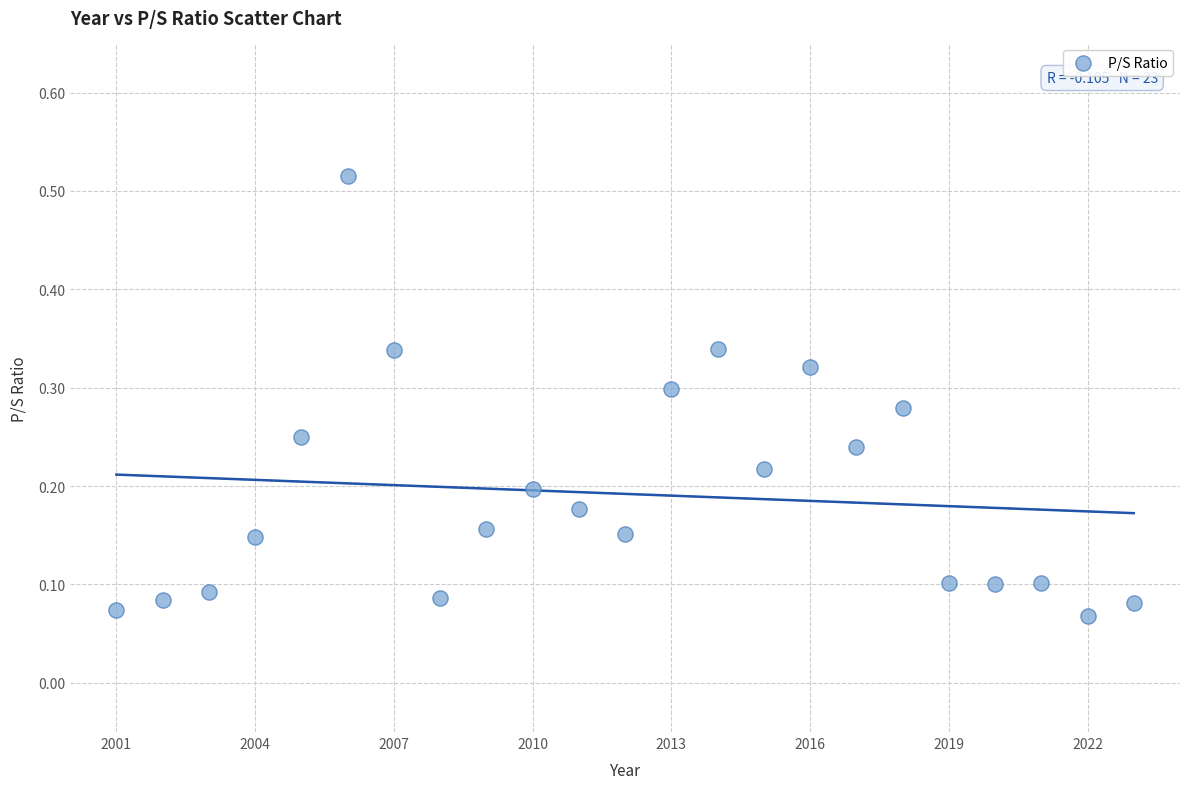

What is the range of X values (max minus min)?

22.0